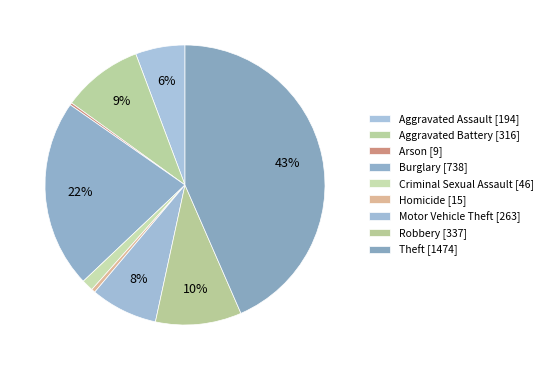

Which category has the biggest portion of the pie?

Theft